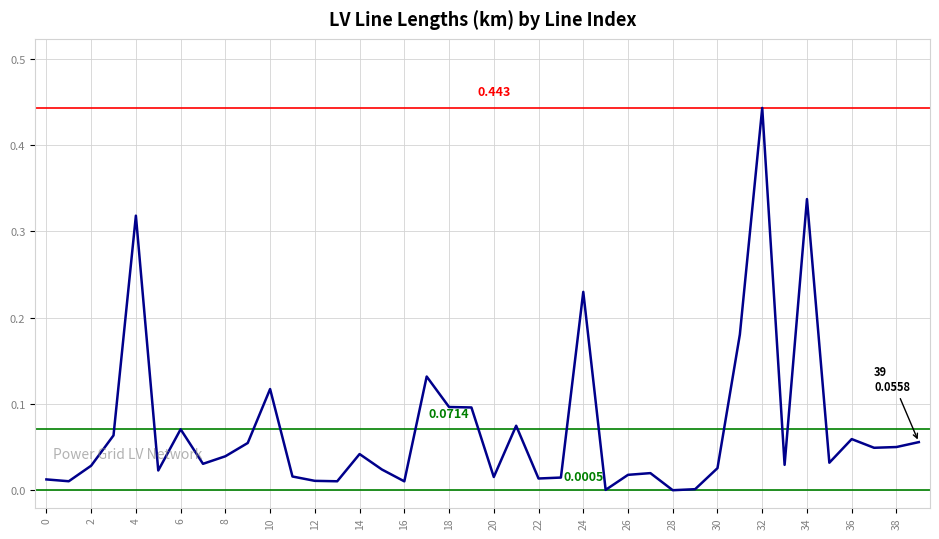

What is the average value?

0.1